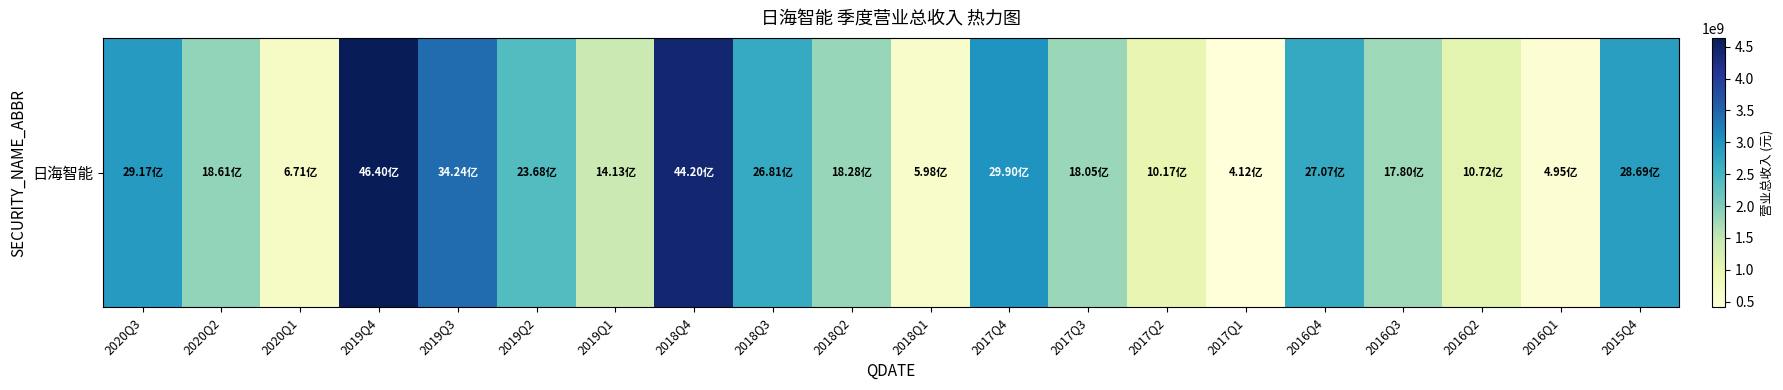

Reading left to right, extract all data points from this chart.

2020Q3=2916951696.7	2020Q2=1861422632.8	2020Q1=671233644.6	2019Q4=4639815897.8	2019Q3=3423604396.3	2019Q2=2368012121.2	2019Q1=1413017626.7	2018Q4=4420088766.2	2018Q3=2681375732.6	2018Q2=1828384361.5	2018Q1=597608156.6	2017Q4=2989786058.1	2017Q3=1804685012.1	2017Q2=1016915862.7	2017Q1=411576729.6	2016Q4=2706793456.3	2016Q3=1780164465.9	2016Q2=1072265960.6	2016Q1=494734694.3	2015Q4=2869246806.6